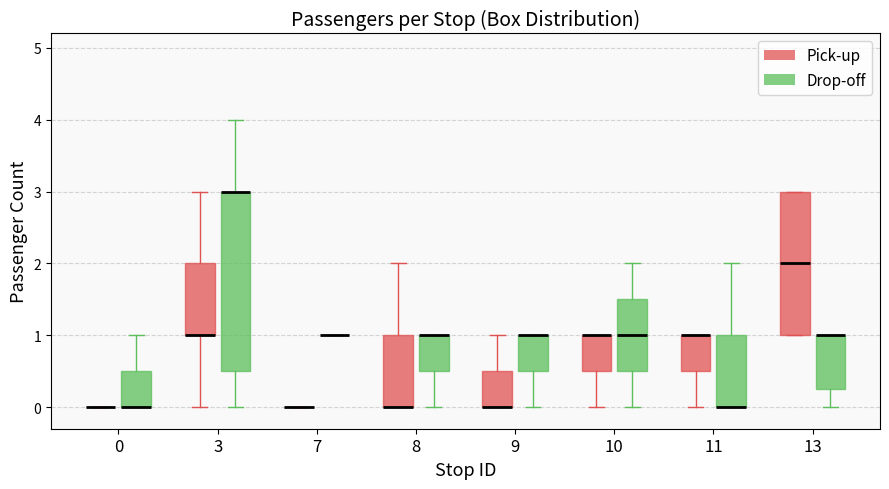

Where does the lower whisker of the box for 11 (Pick-up) end on the y-axis? The values are not printed on the chart, so give them approximately, as read against the axis.

0.0